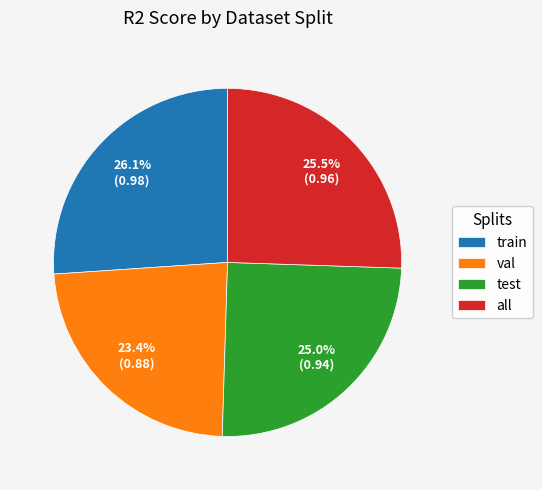

To the nearest percent, what is the difference between the val and train slice percentages?

3%